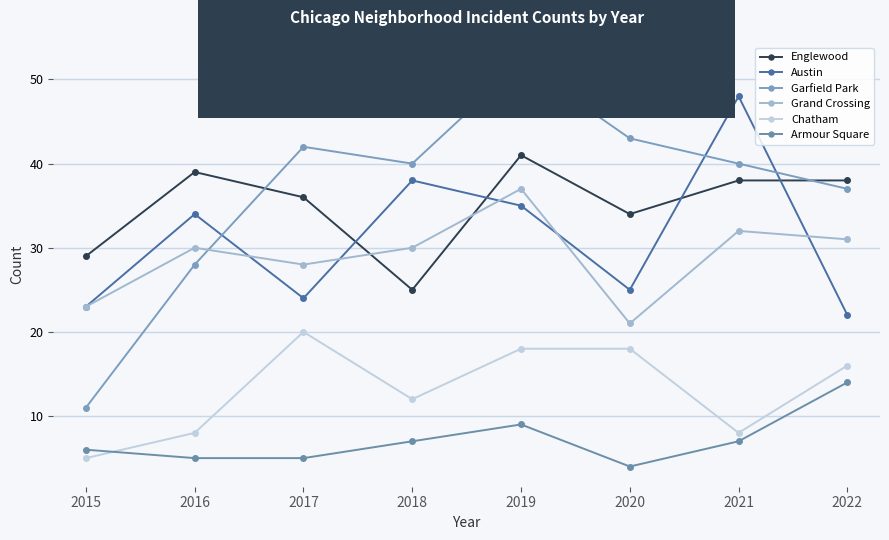

Reading right to left, what are all the values shown in this chart?

Englewood: 2022=38	2021=38	2020=34	2019=41	2018=25	2017=36	2016=39	2015=29
Austin: 2022=22	2021=48	2020=25	2019=35	2018=38	2017=24	2016=34	2015=23
Garfield Park: 2022=37	2021=40	2020=43	2019=52	2018=40	2017=42	2016=28	2015=11
Grand Crossing: 2022=31	2021=32	2020=21	2019=37	2018=30	2017=28	2016=30	2015=23
Chatham: 2022=16	2021=8	2020=18	2019=18	2018=12	2017=20	2016=8	2015=5
Armour Square: 2022=14	2021=7	2020=4	2019=9	2018=7	2017=5	2016=5	2015=6